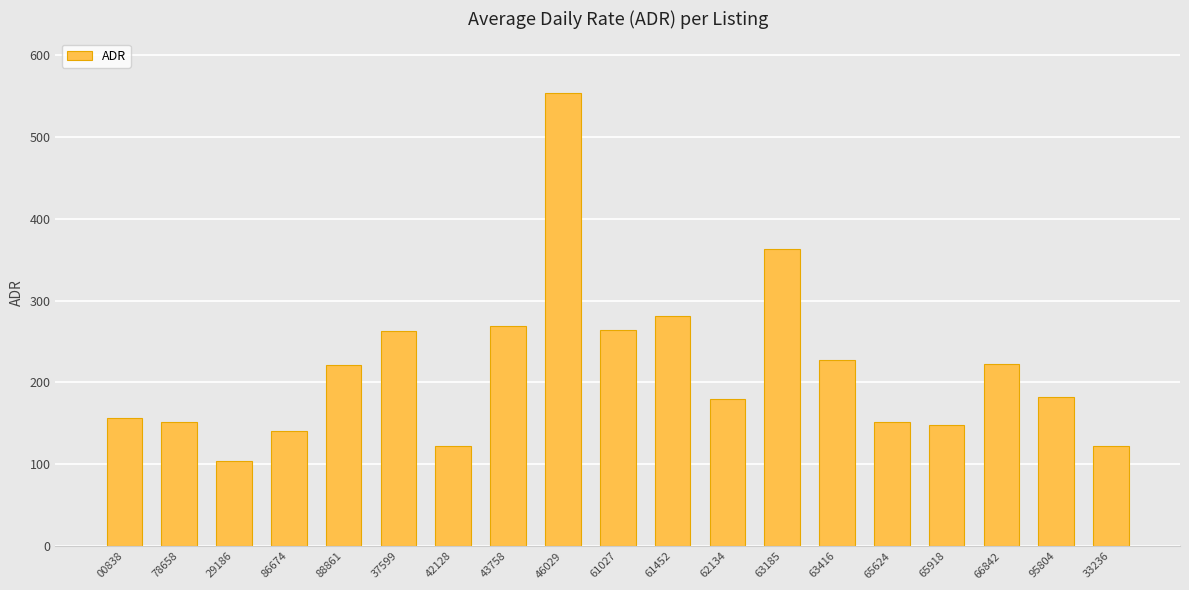

What is the value of the 7th bar from the left?

122.0